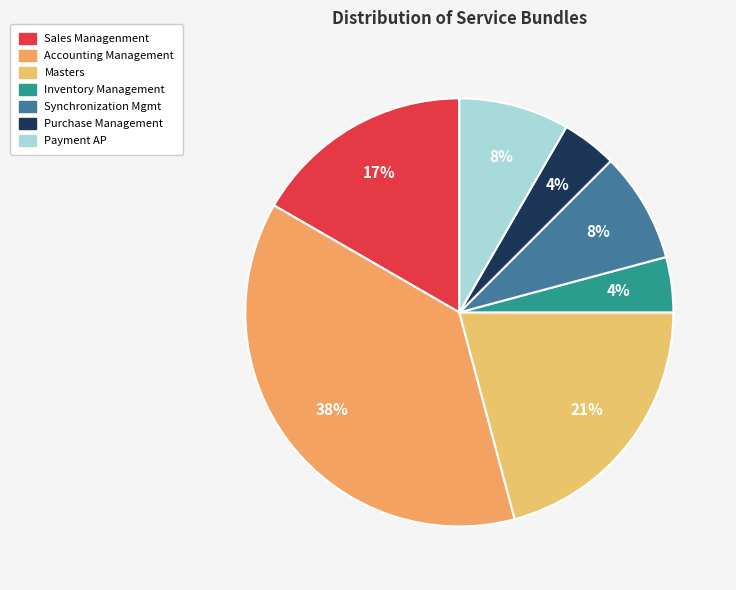

To the nearest percent, what portion does Sales Managenment represent?

17%